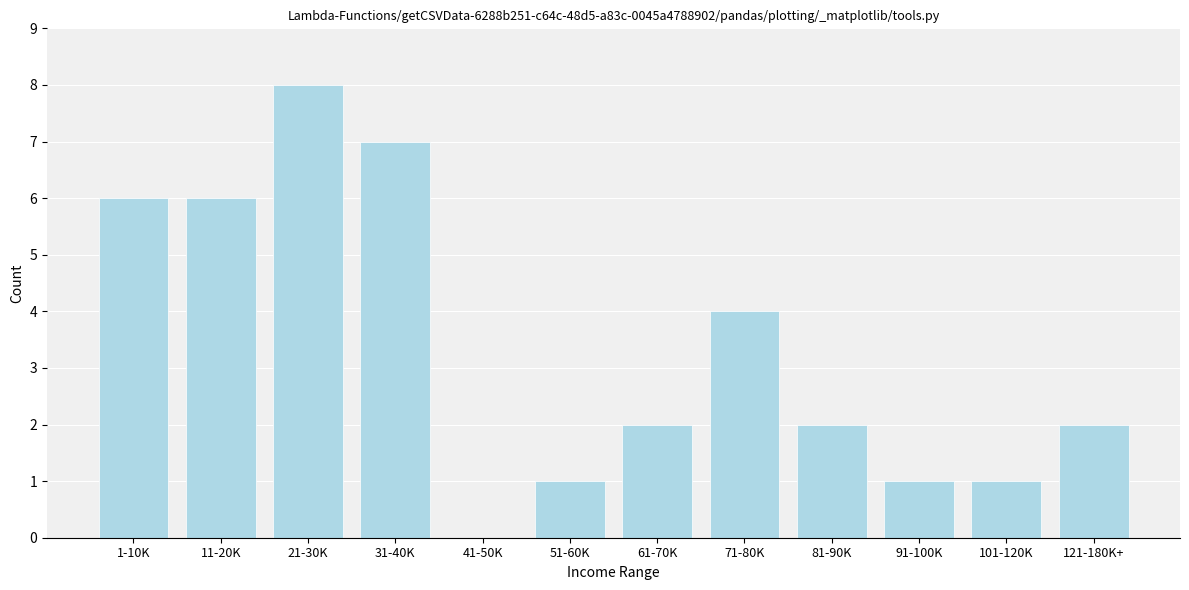

Reading left to right, transcribe all the data shown in this chart.

1-10K=6	11-20K=6	21-30K=8	31-40K=7	41-50K=0	51-60K=1	61-70K=2	71-80K=4	81-90K=2	91-100K=1	101-120K=1	121-180K+=2